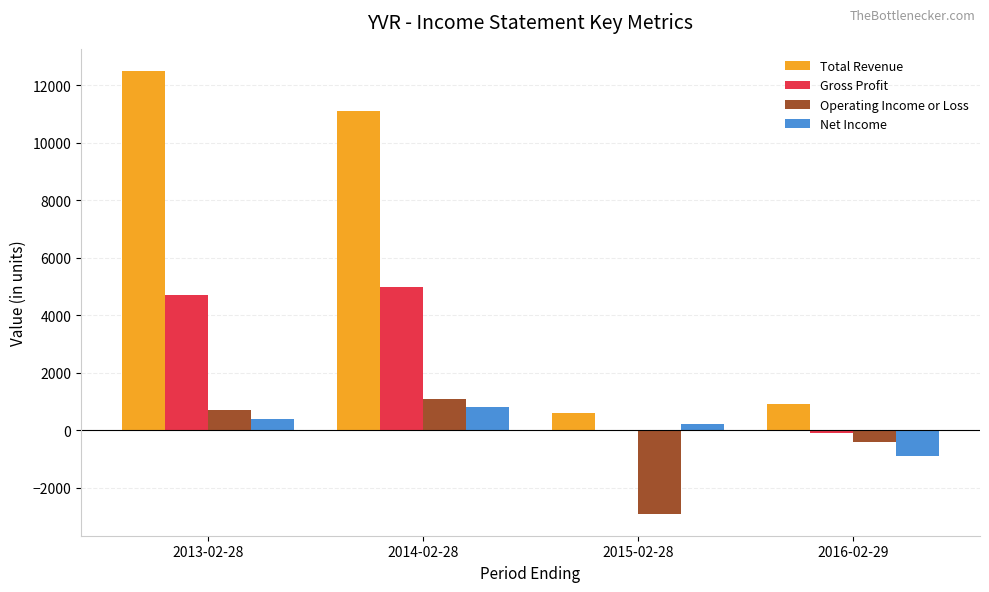

What is the sum of all Operating Income or Loss values?

-1500